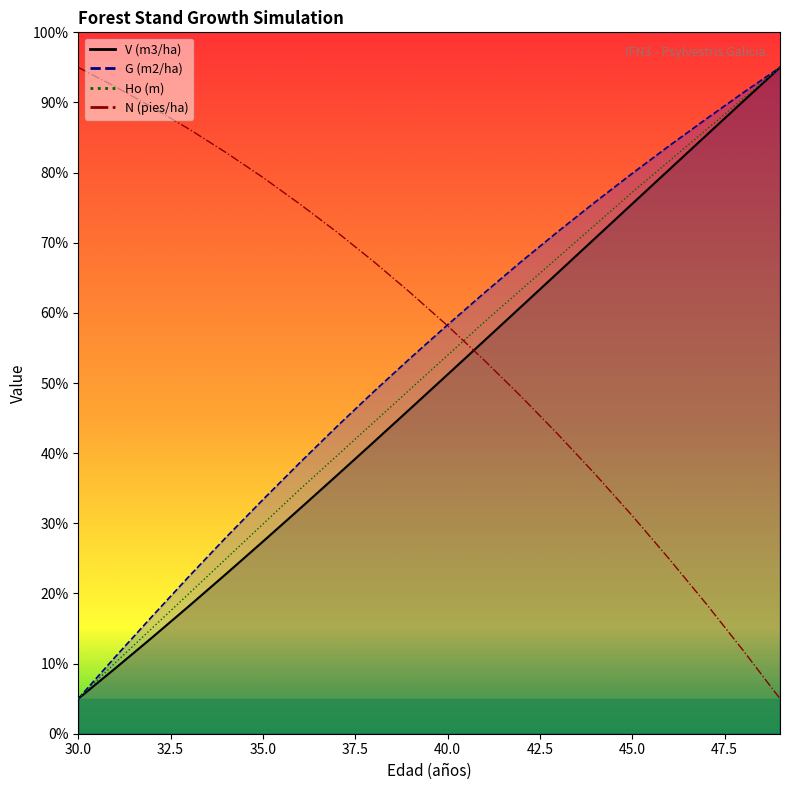

Reading left to right, extract all data points from this chart.

V (m3/ha): 30=5.0	31=9.3	32=13.7	33=18.2	34=22.8	35=27.4	36=32.1	37=36.8	38=41.6	39=46.4	40=51.2	41=56.1	42=60.9	43=65.8	44=70.7	45=75.6	46=80.4	47=85.3	48=90.2	49=95.0
G (m2/ha): 30=5.0	31=10.9	32=16.7	33=22.4	34=28.0	35=33.4	36=38.6	37=43.8	38=48.8	39=53.6	40=58.3	41=62.9	42=67.3	43=71.6	44=75.8	45=79.9	46=83.8	47=87.6	48=91.4	49=95.0
Ho (m): 30=5.0	31=10.1	32=15.1	33=20.0	34=24.9	35=29.9	36=34.8	37=39.6	38=44.4	39=49.2	40=54.0	41=58.7	42=63.4	43=68.0	44=72.6	45=77.2	46=81.6	47=86.1	48=90.5	49=95.0
N (pies/ha): 30=95.0	31=92.3	32=89.3	33=86.2	34=82.9	35=79.3	36=75.5	37=71.5	38=67.3	39=62.8	40=58.2	41=53.2	42=48.0	43=42.6	44=37.0	45=31.1	46=24.9	47=18.5	48=11.9	49=5.0